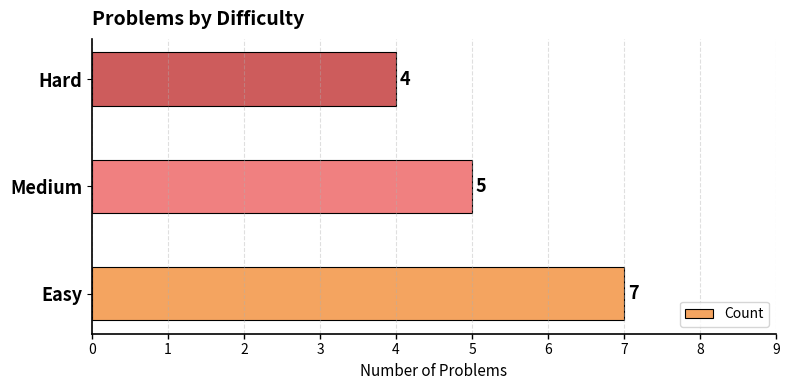

The value at Medium is 2. True or false?

False